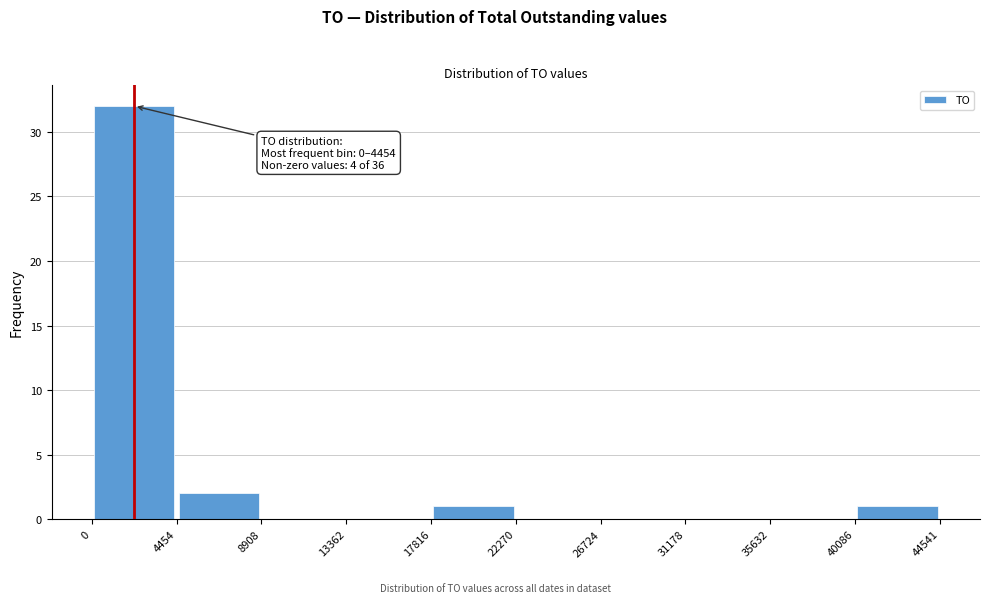

Which range on the x-axis has the tallest bar?

0 to 4454